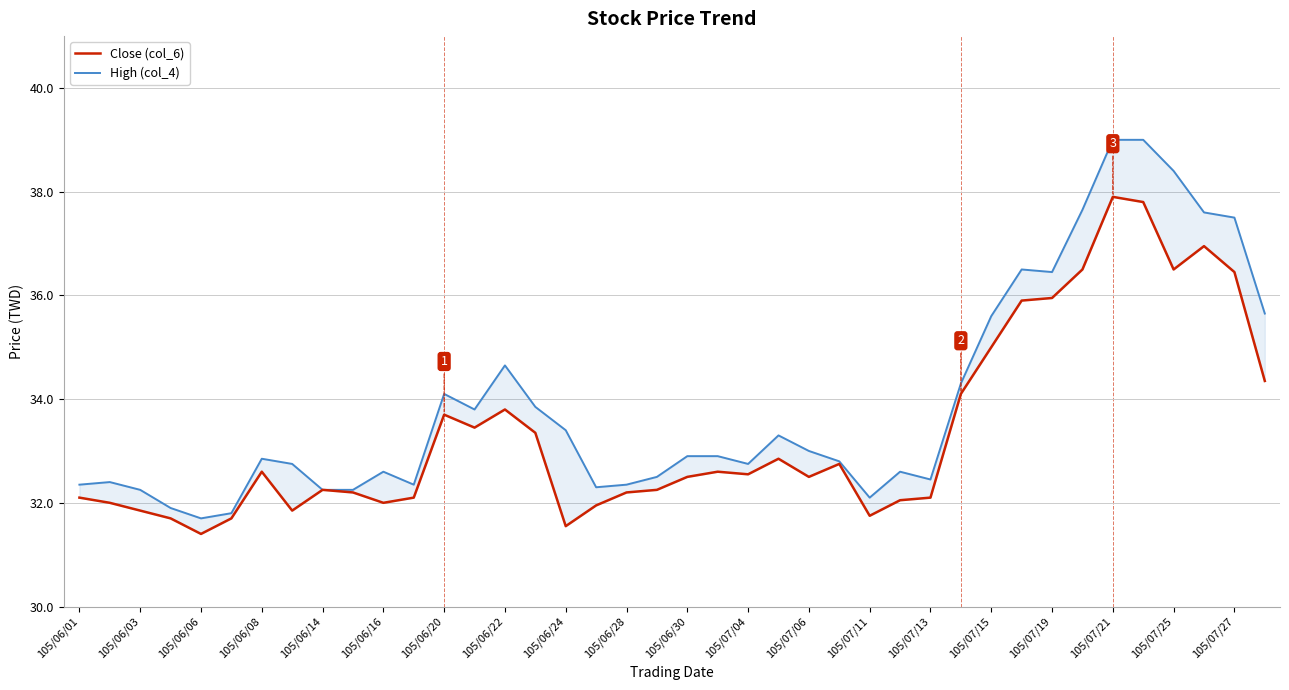

Reading right to left, extract all data points from this chart.

Close (col_6): 34.4	36.5	37.0	36.5	37.8	37.9	36.5	36.0	35.9	35.0	34.1	32.1	32.0	31.8	32.8	32.5	32.9	32.5	32.6	32.5	32.2	32.2	31.9	31.6	33.4	33.8	33.5	33.7	32.1	32.0	32.2	32.2	31.9	32.6	31.7	31.4	31.7	31.9	32.0	32.1
High (col_4): 35.6	37.5	37.6	38.4	39.0	39.0	37.6	36.5	36.5	35.6	34.3	32.5	32.6	32.1	32.8	33.0	33.3	32.8	32.9	32.9	32.5	32.4	32.3	33.4	33.9	34.6	33.8	34.1	32.4	32.6	32.2	32.2	32.8	32.9	31.8	31.7	31.9	32.2	32.4	32.4